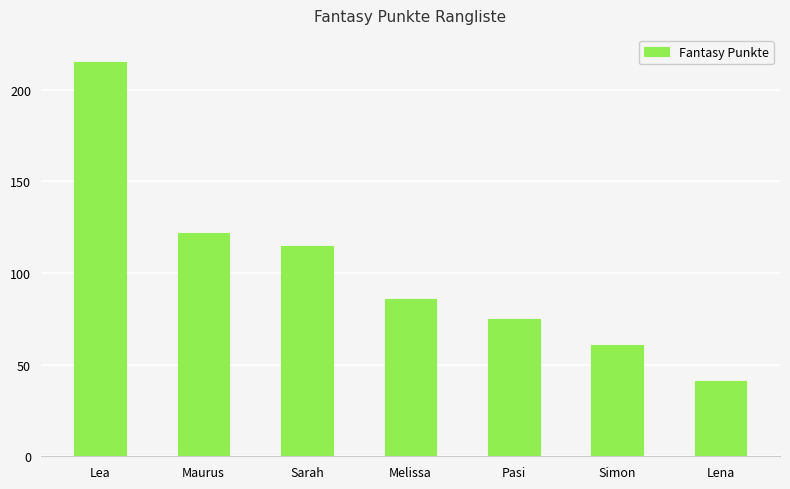

What position from the right is Lea?

7